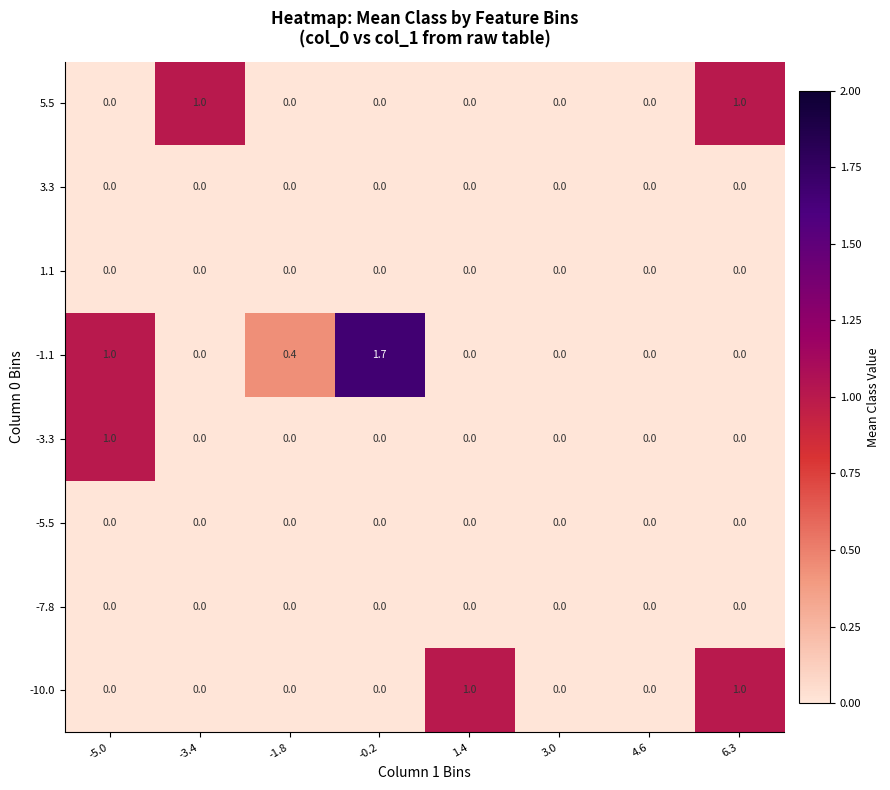

What is the maximum value for -10.0?

1.0